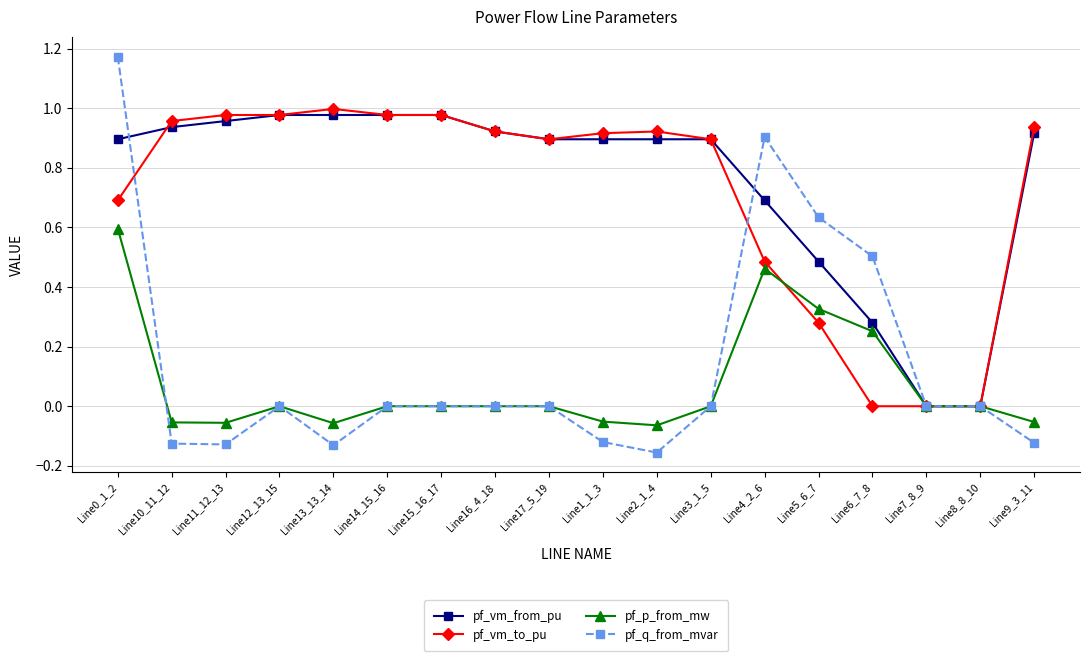

The value of pf_vm_to_pu at Line2_1_4 is 1.2. True or false?

False